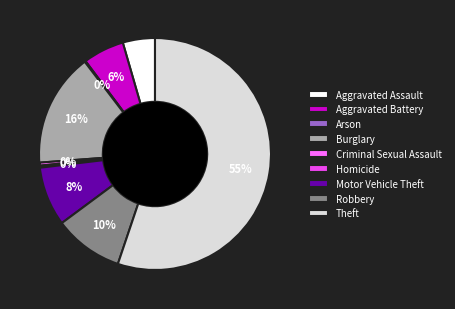

Is the sum of Robbery and Homicide greater than half?

No